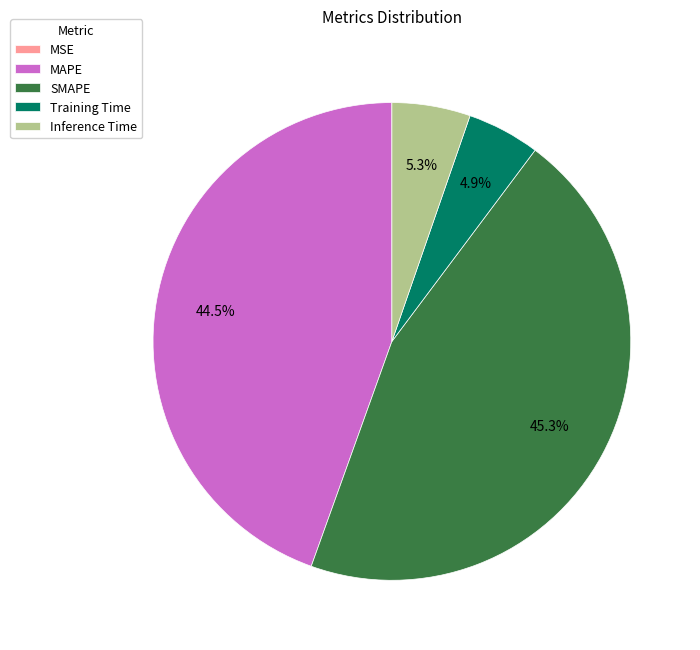

Which slice is the largest?

SMAPE